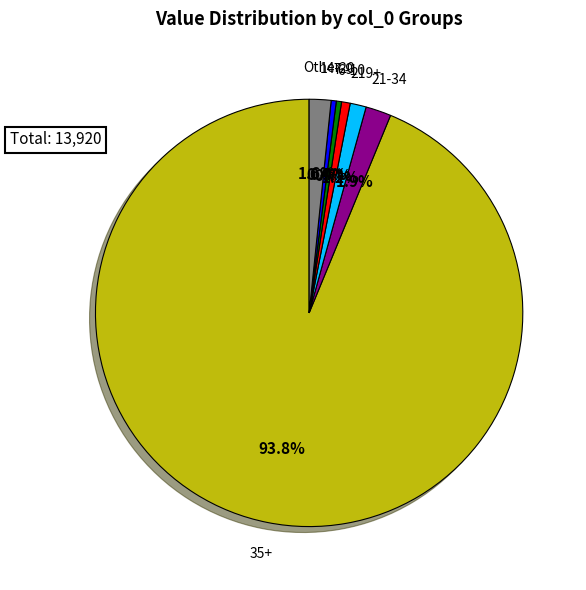

Is there any slice that represents more than half of the pie?

Yes